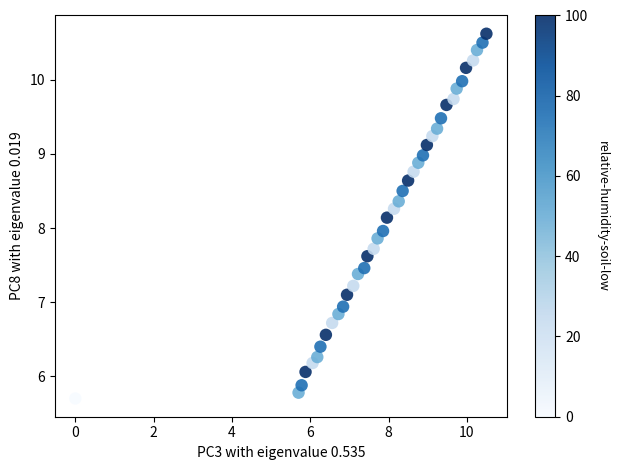

What is the range of Y values (max minus min)?

4.9